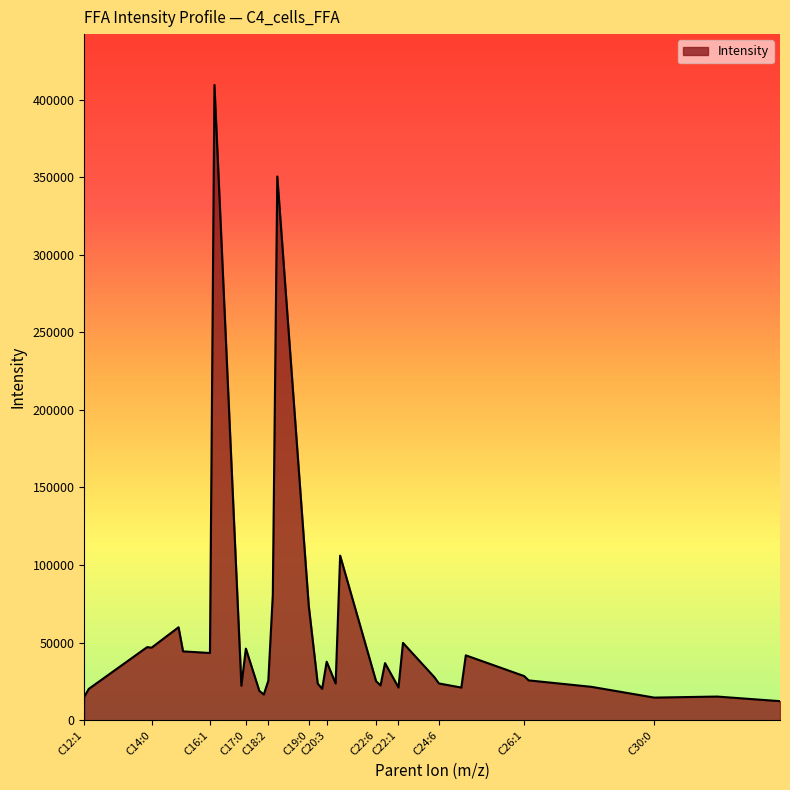

What is the minimum value shown in the chart?

12285.2